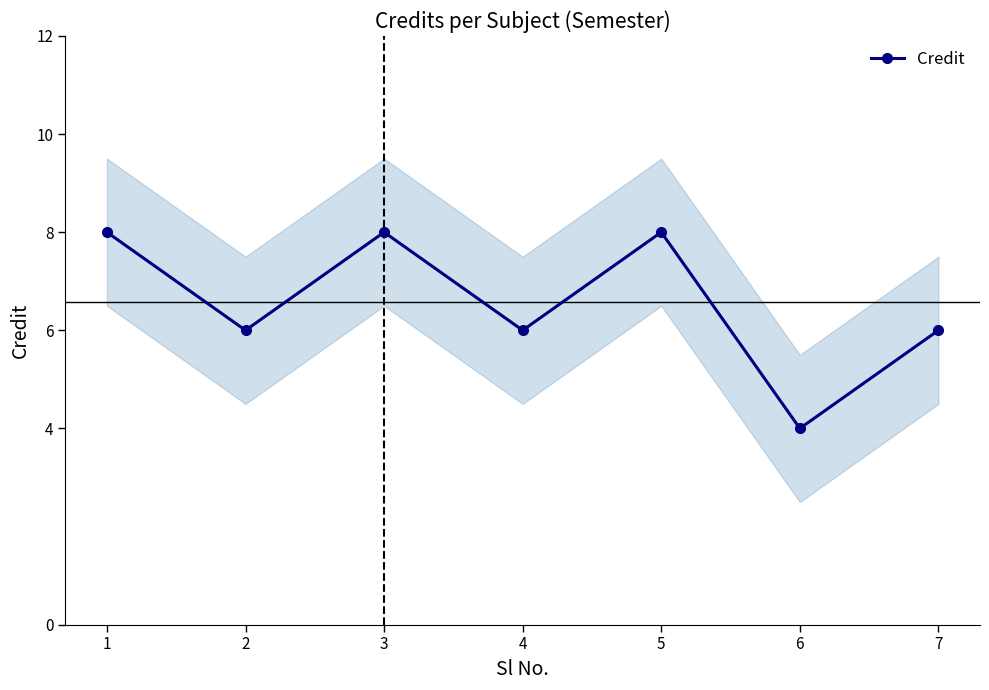

What is the smallest value displayed?

4